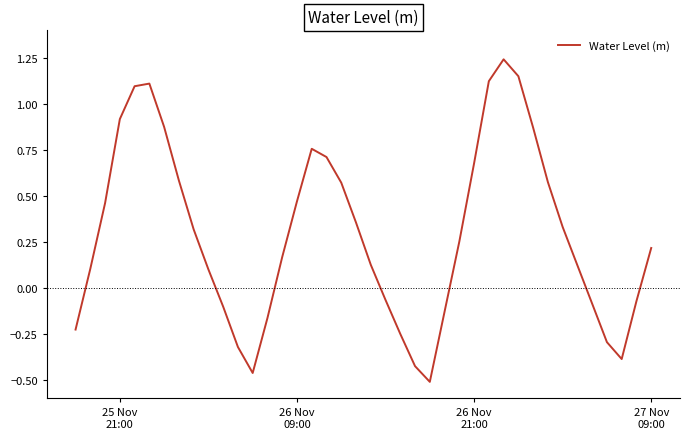

How many interior local valleys (lower than both neighbors) does the data have?

3